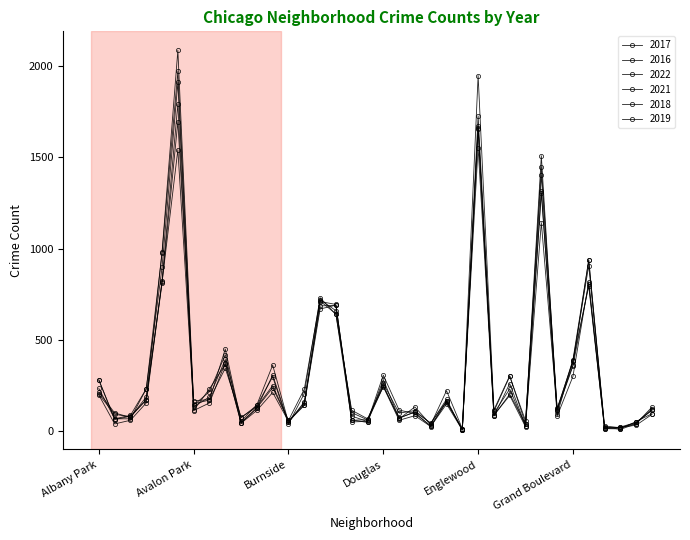

How many lines are shown in the chart?

6